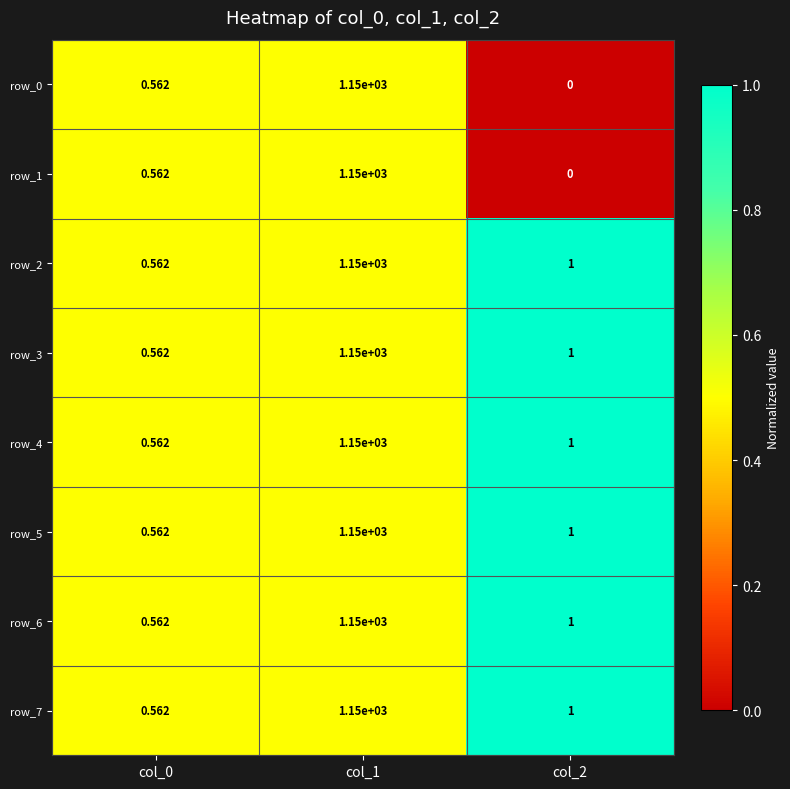

Is the value of row_2 at col_2 greater than the value of row_3 at col_0?

Yes